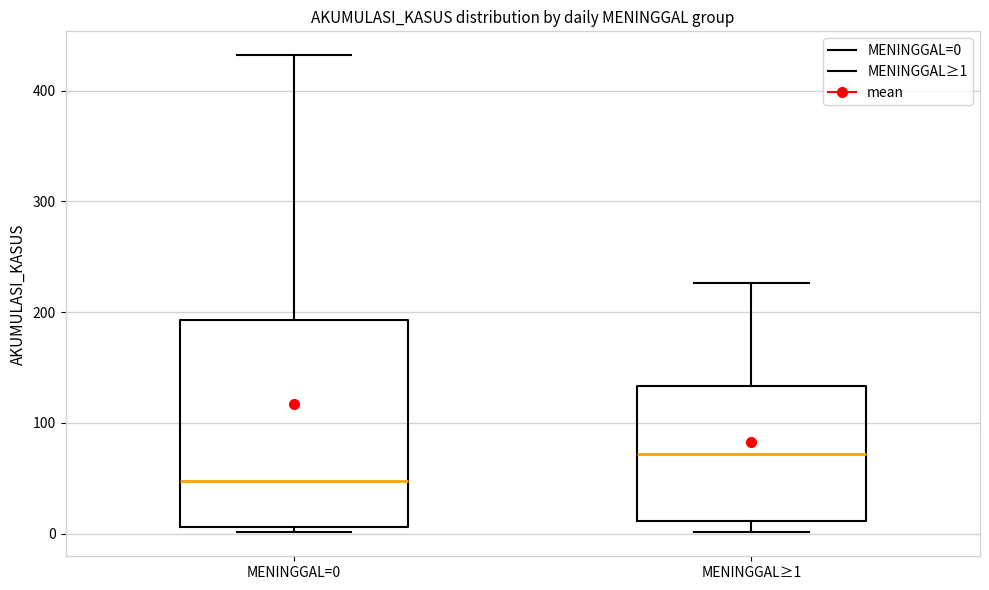

Which box is the tallest, from its lower edge to its upper edge?

MENINGGAL=0